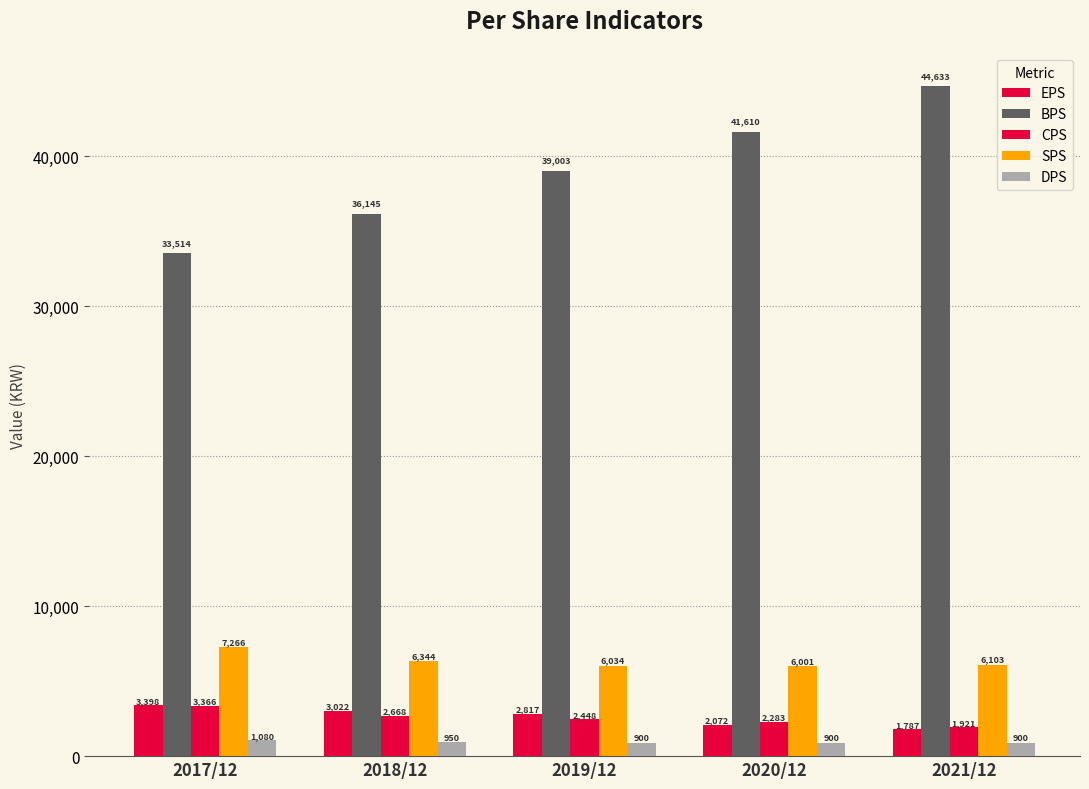

Which series has the widest spread of values?

BPS